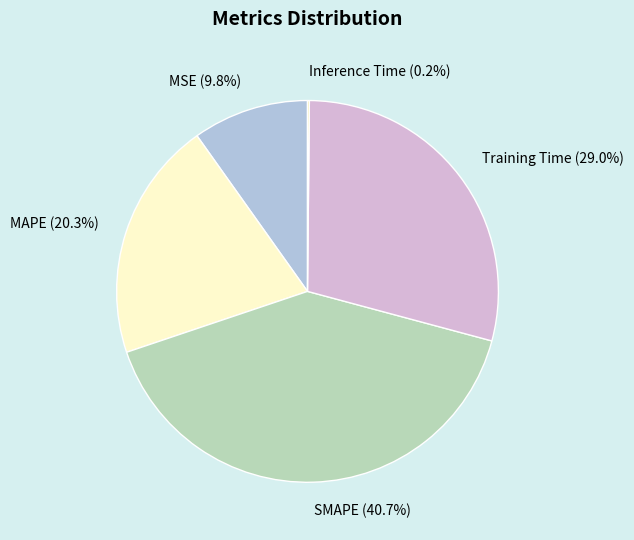

True or false: SMAPE accounts for 49% of the total.

False